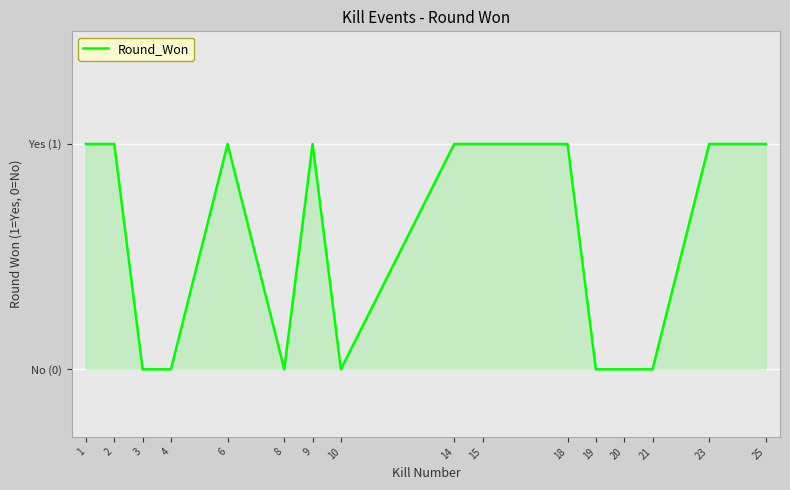

Reading left to right, what are all the values shown in this chart?

1=1	2=1	3=0	4=0	6=1	8=0	9=1	10=0	14=1	15=1	18=1	19=0	20=0	21=0	23=1	25=1